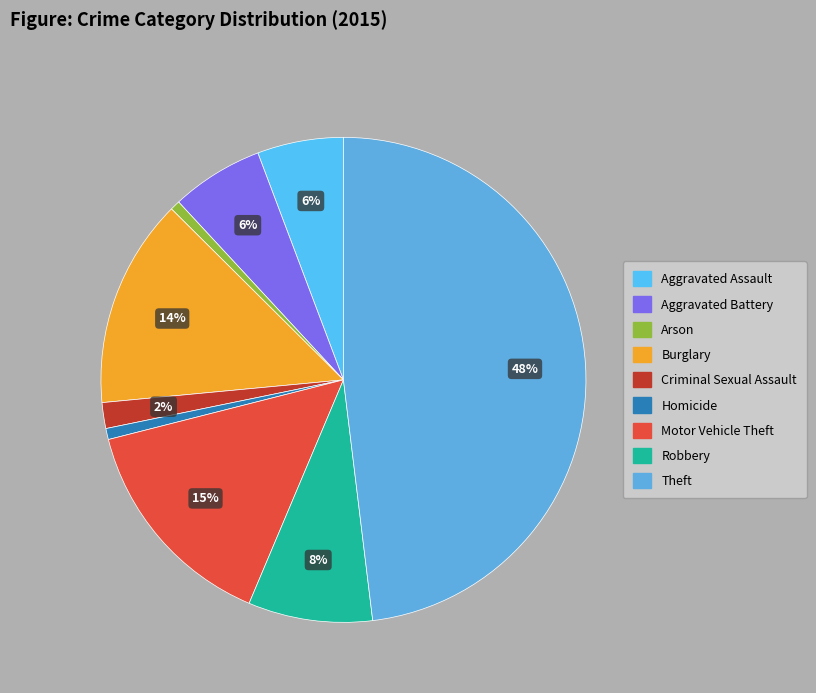

Which has a higher value, Motor Vehicle Theft or Robbery?

Motor Vehicle Theft